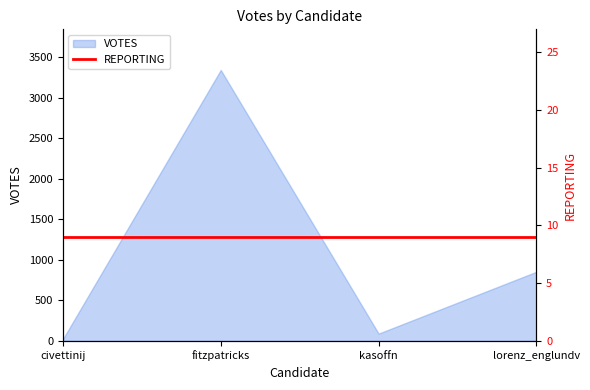

How many data points does each series have?

4